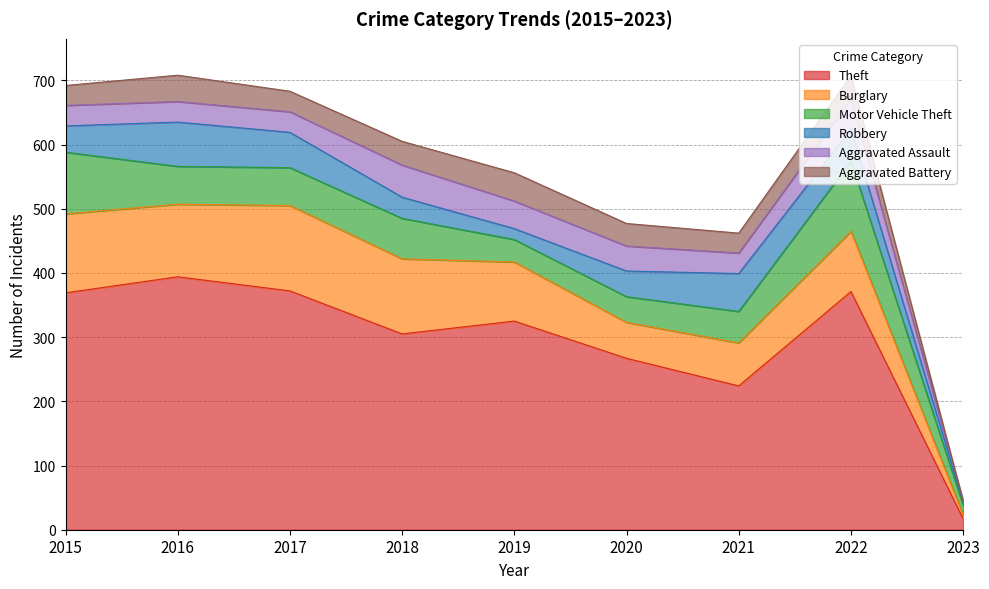

In Burglary, how many points are lower than both neighbors (excluding endpoints)?

2